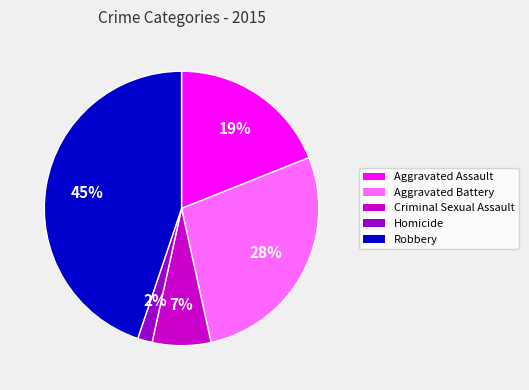

To the nearest percent, what is the average slice percentage?

20%